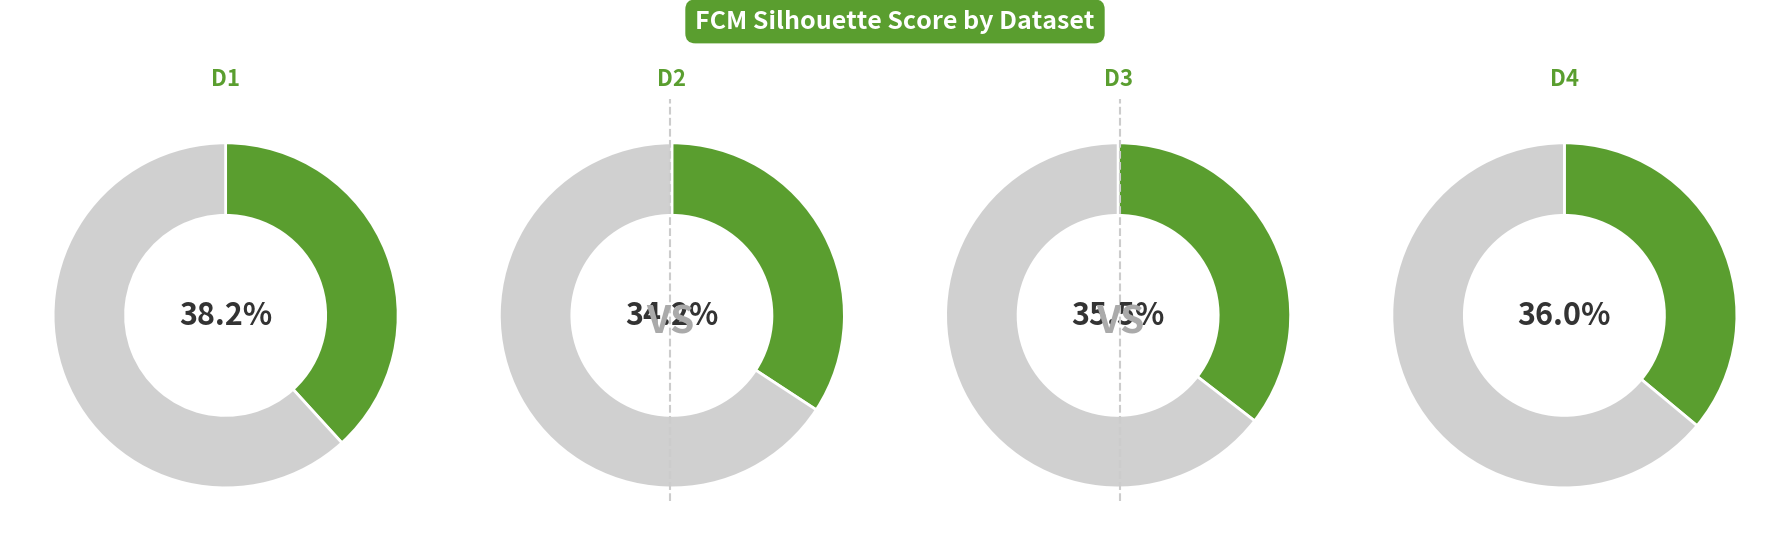

Does 3 account for over 50% of the chart?

No